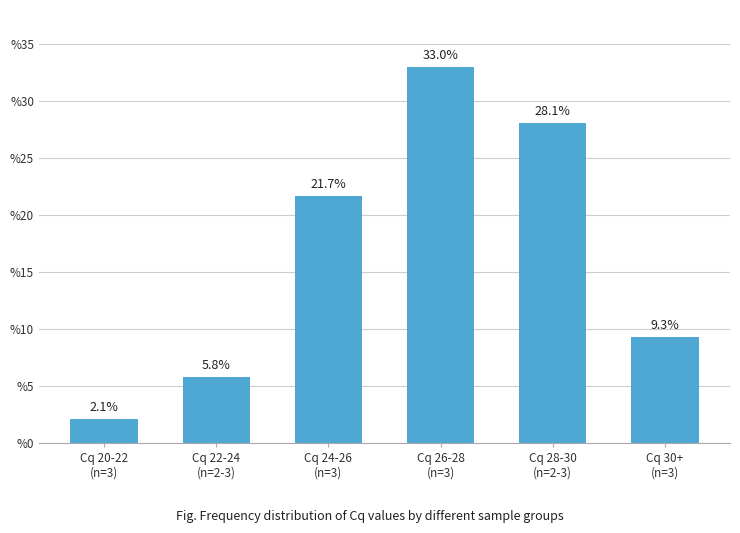

What is the difference between the values at Cq 26-28
(n=3) and Cq 30+
(n=3)?

23.7